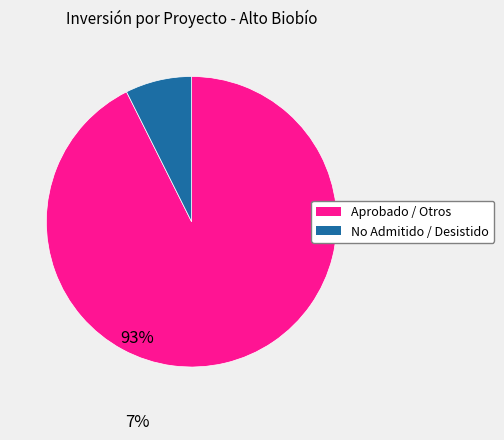

How many slices are in this pie chart?

2